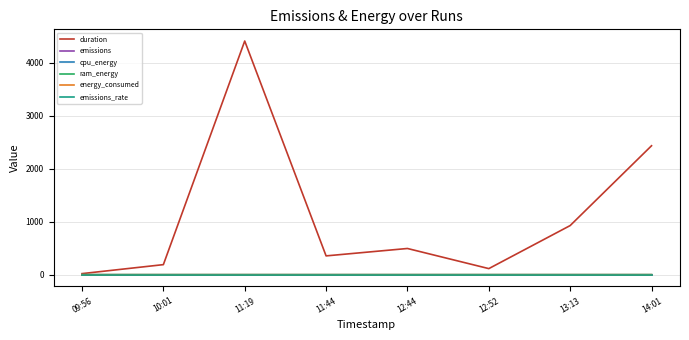

Which series has the largest range (max minus min)?

duration